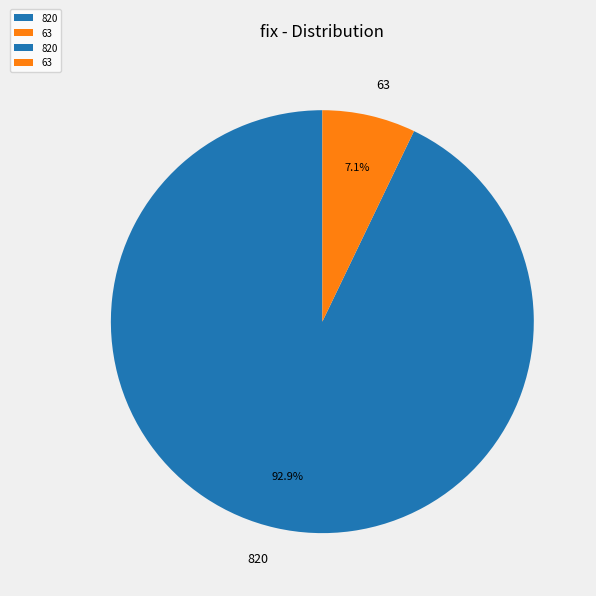

To the nearest percent, what portion does 820 represent?

93%